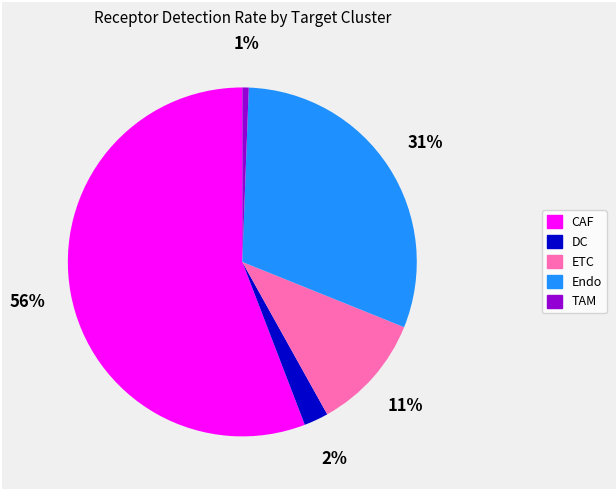

To the nearest percent, what is the average slice percentage?

20%